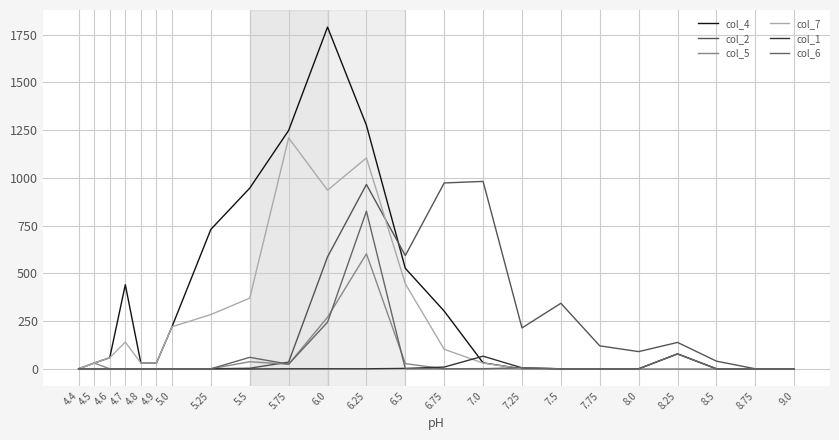

In col_2, how many points are higher than both neighbors (excluding endpoints)?

4